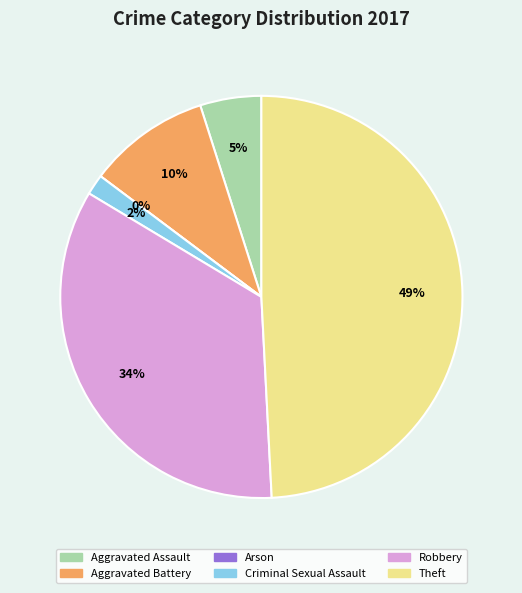

To the nearest percent, what is the difference between the Criminal Sexual Assault and Aggravated Battery slice percentages?

8%